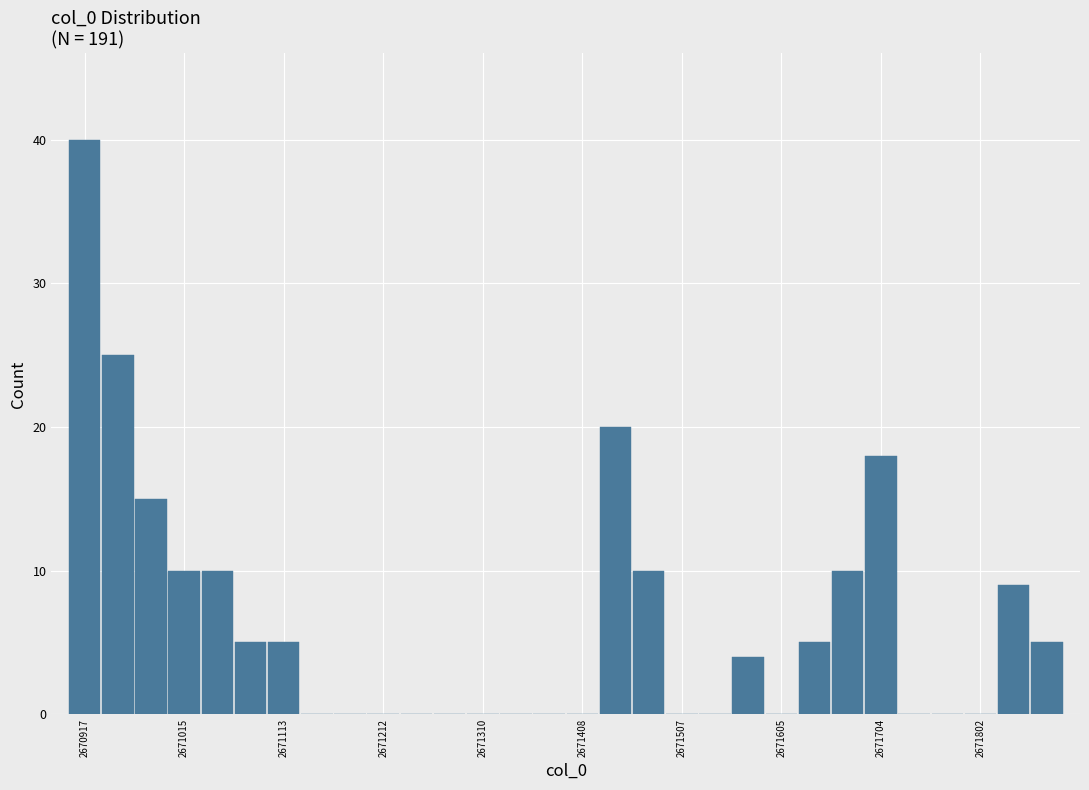

Around what value on the x-axis is the tallest bar? Give the approximate position of its centre, as read against the axis.

2670920